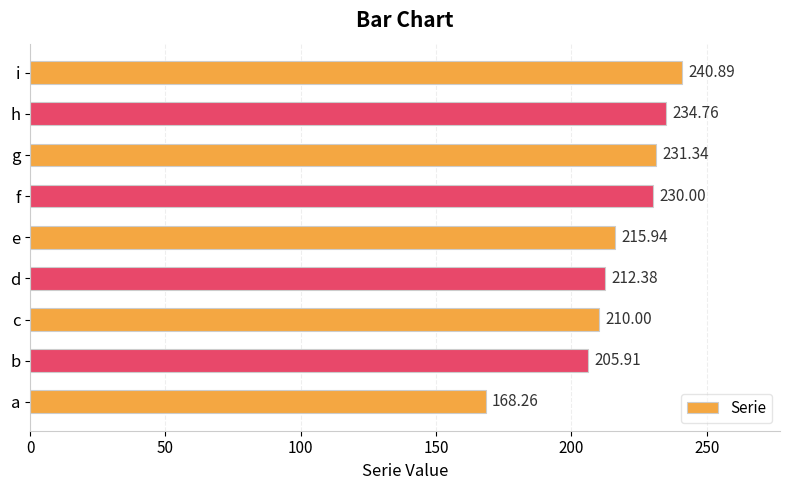

What is the difference between the maximum and minimum values?

72.6